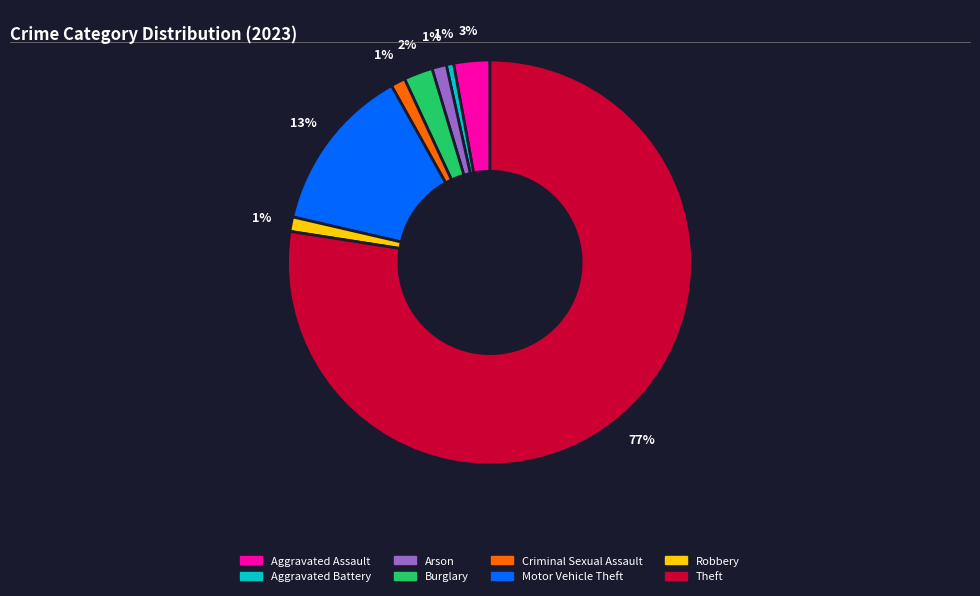

Is it true that Criminal Sexual Assault is 1% of the pie?

True